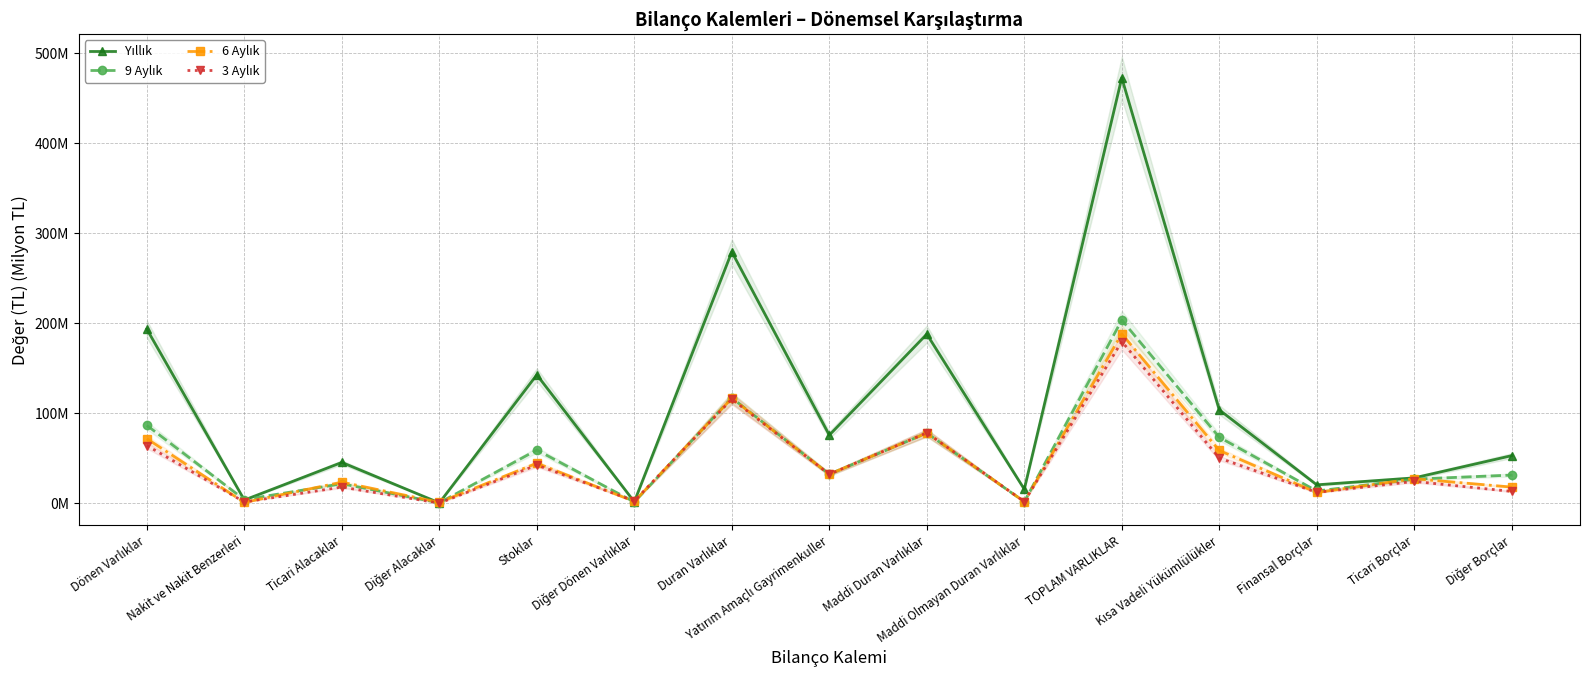

Count the number of data series in this chart.

4